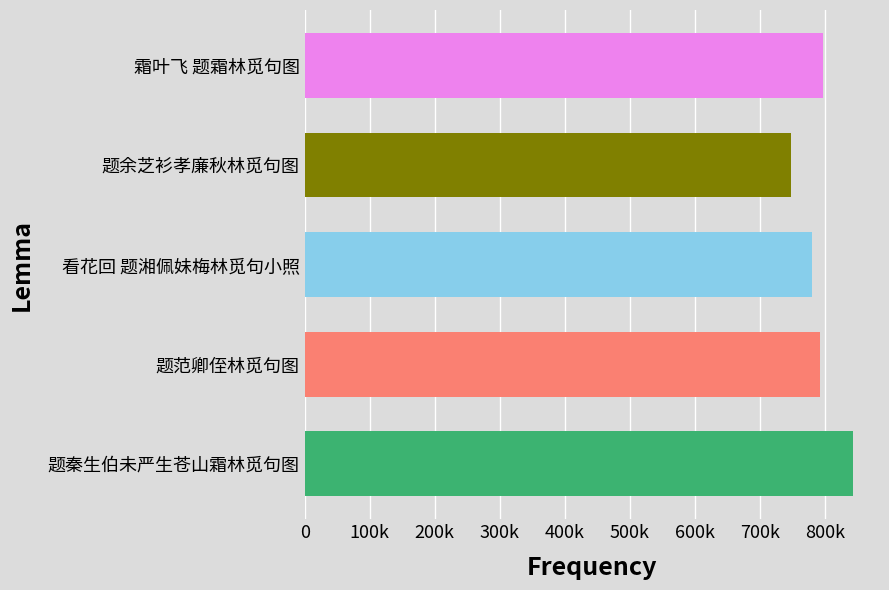

Are the bars horizontal?

Yes